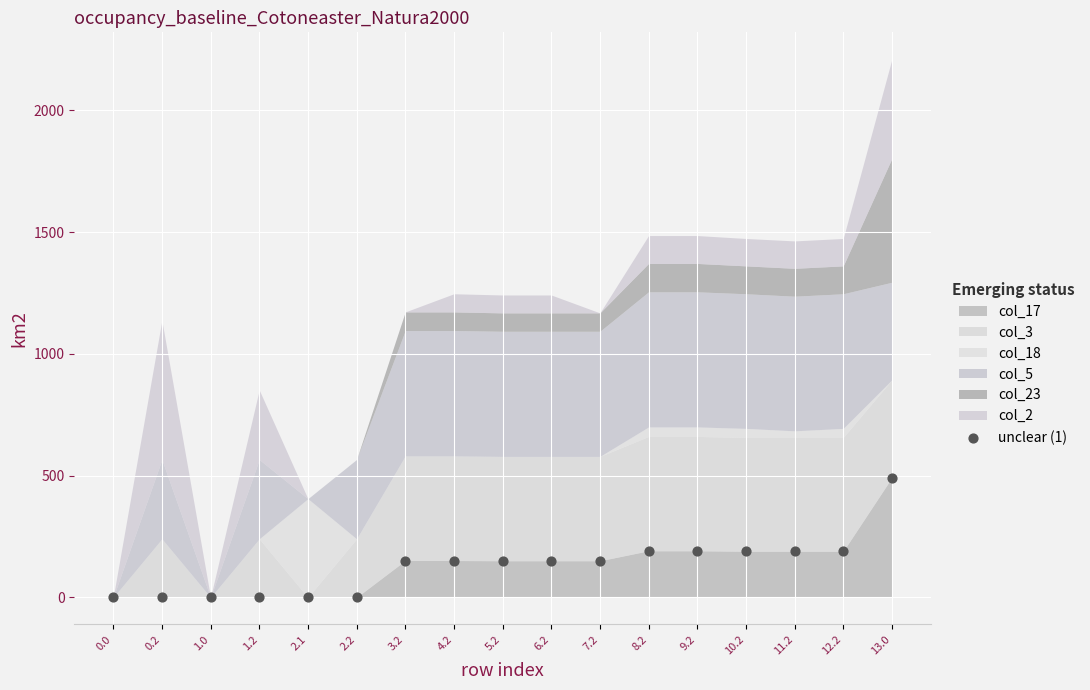

What is the range of Y values (max minus min)?

491.8